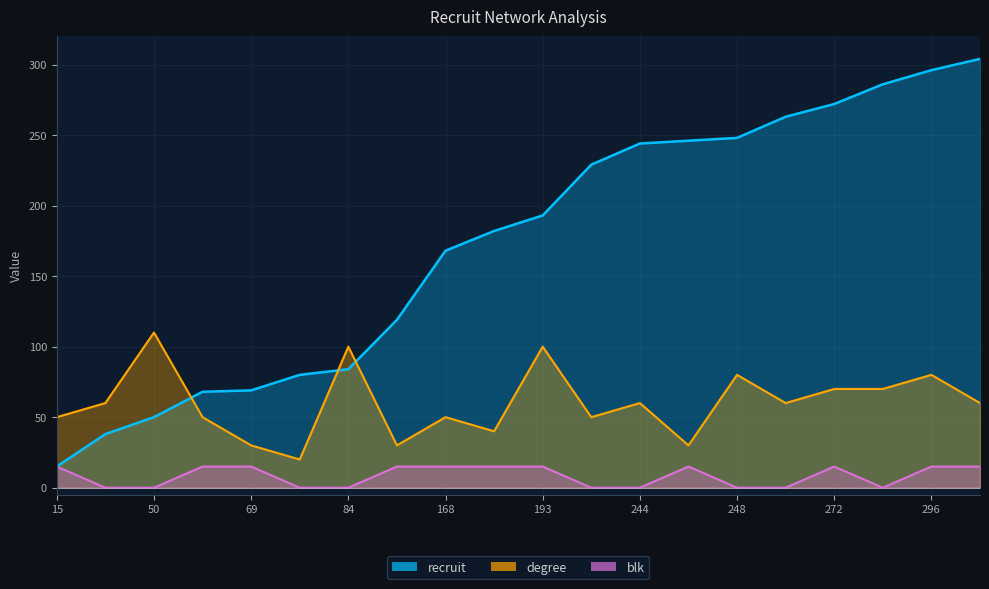

Count the number of data series in this chart.

3